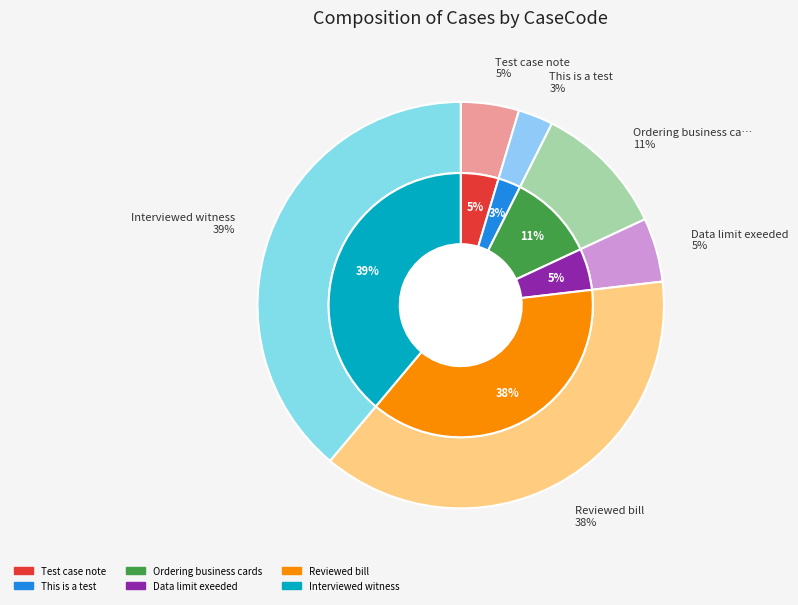

Which slice is the smallest?

This is a test